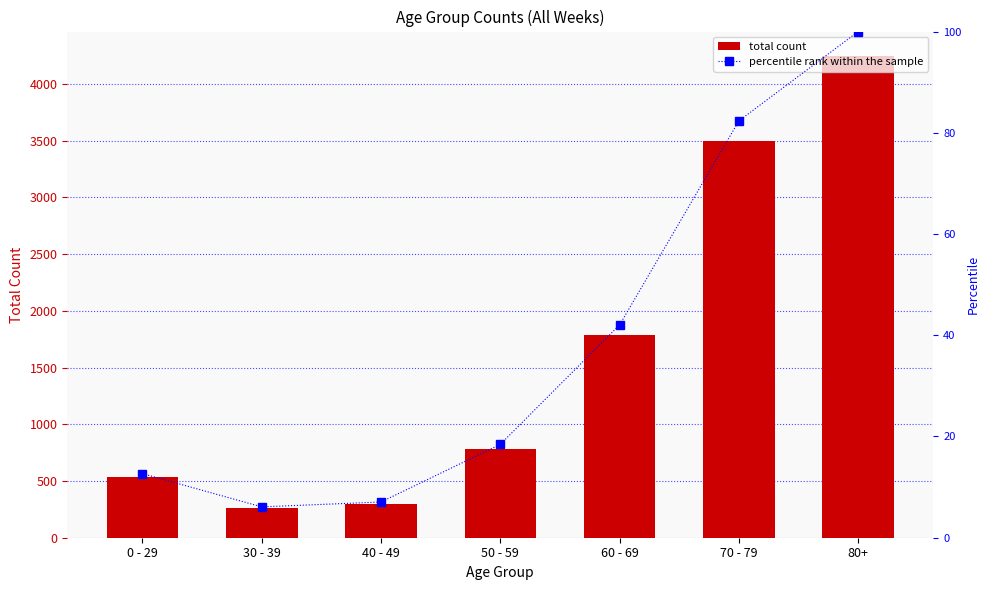

How many data points in total count are above 784?

3